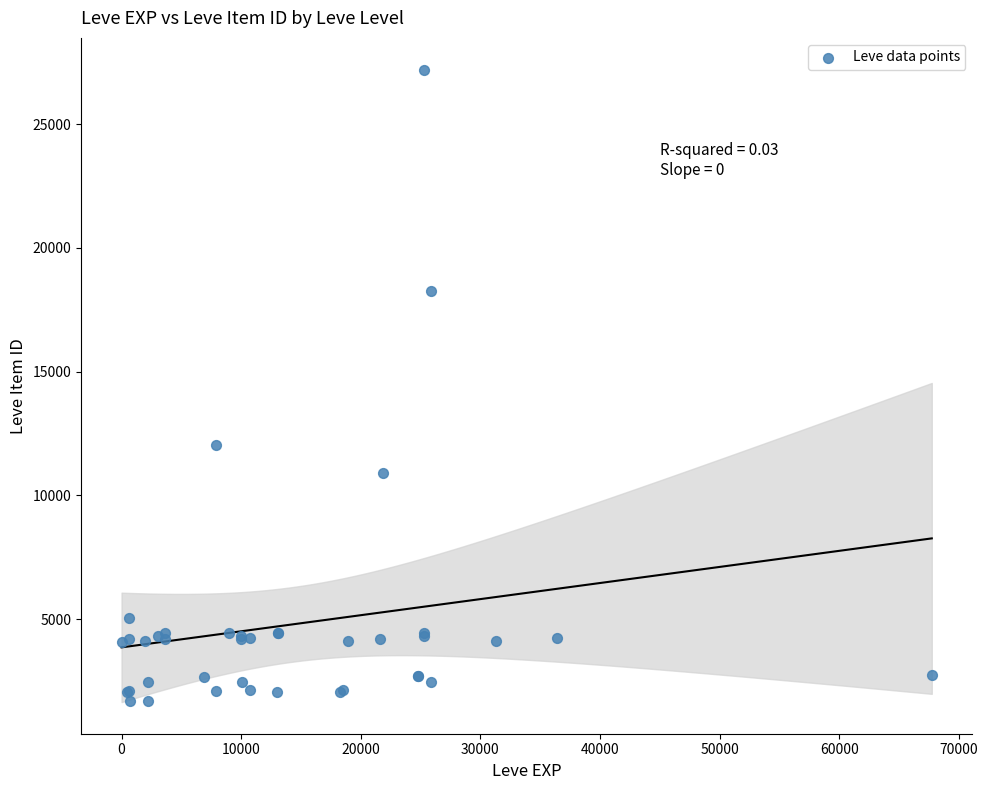

What Y value in the scatter plot is closest to 14448?

12018